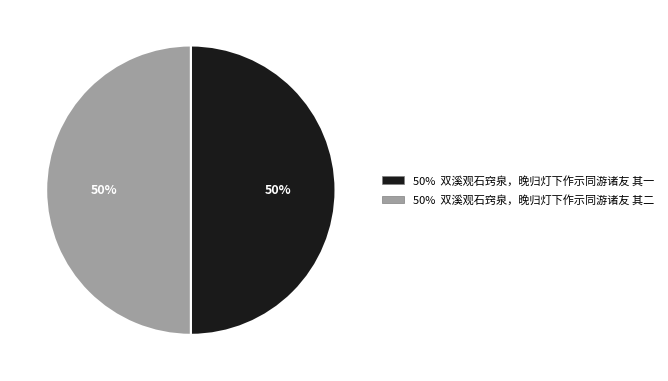

To the nearest percent, what is the average slice percentage?

50%